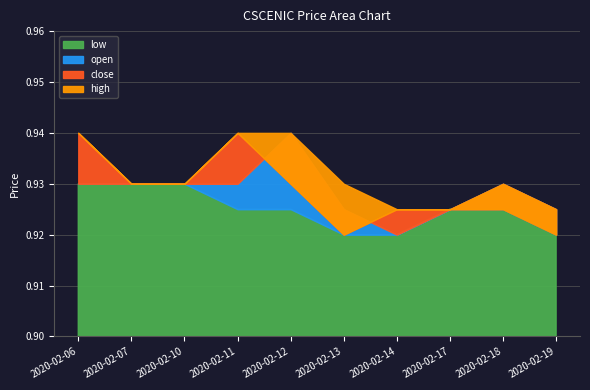

What is the average value of the open series?

0.9